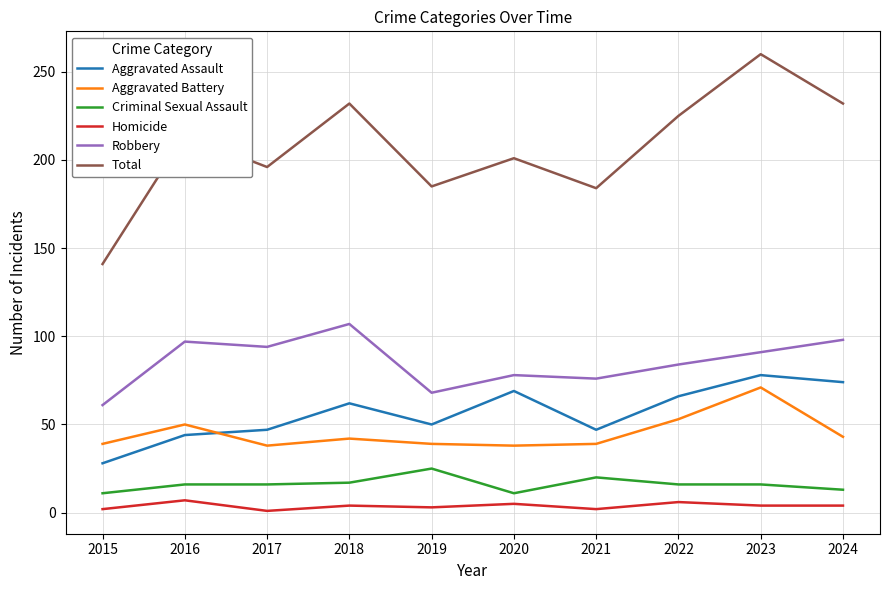

What is the lowest value of the Aggravated Battery series?

38